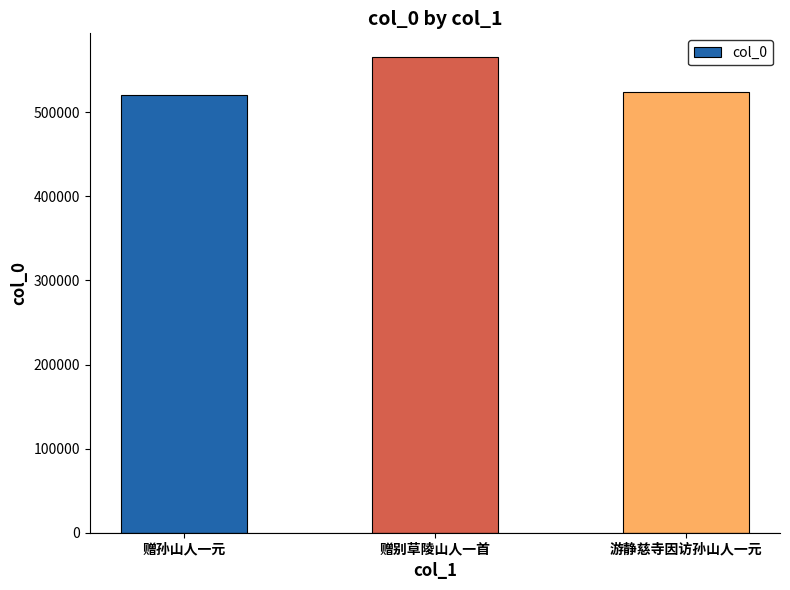

What is the difference between the values at 赠别草陵山人一首 and 游静慈寺因访孙山人一元?

41036